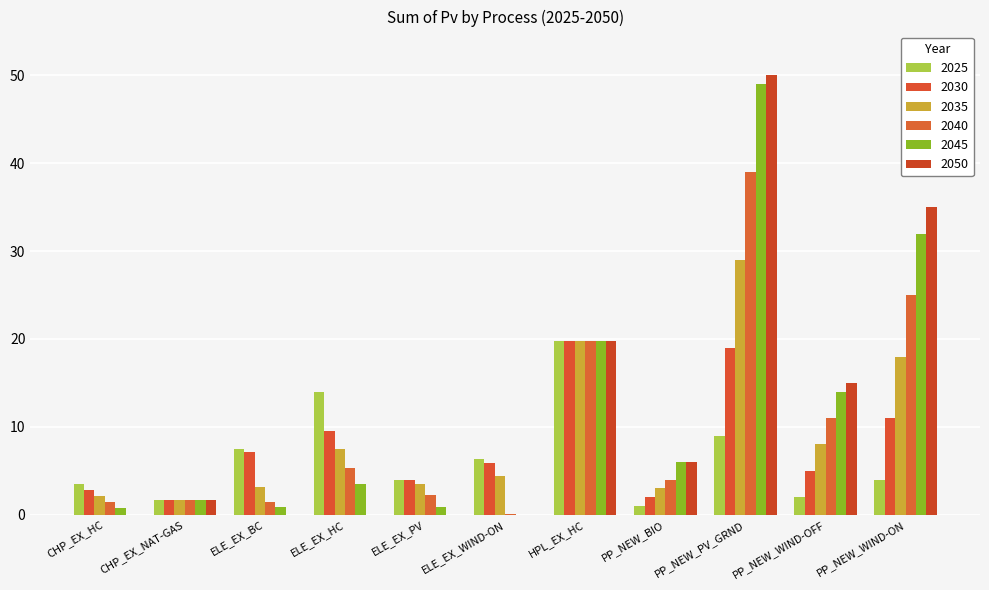

At which category is the sum across all series the highest?

PP_NEW_PV_GRND